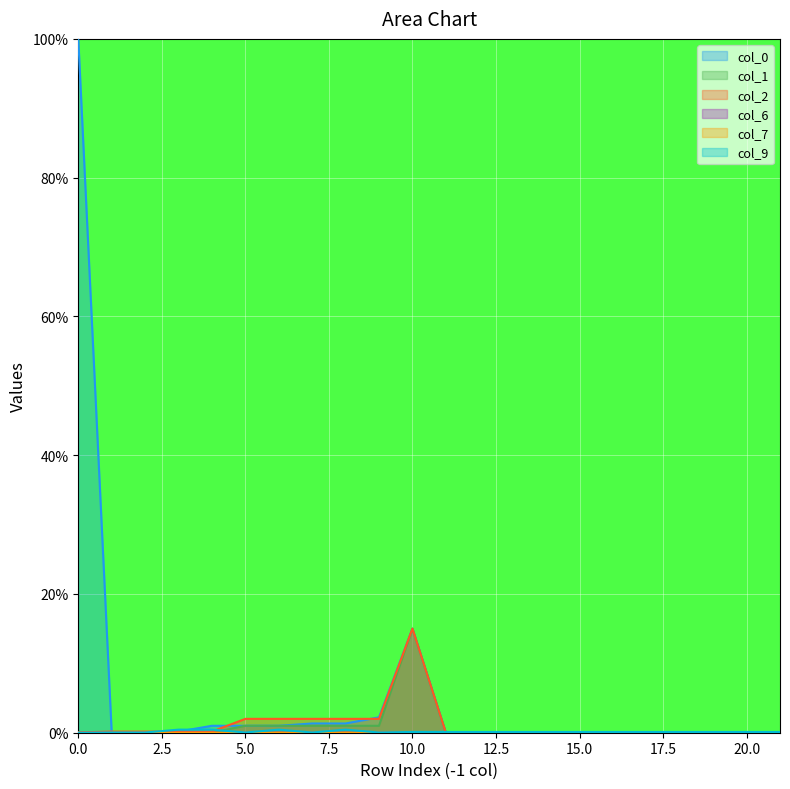

What is the maximum value shown in the chart?

100.0